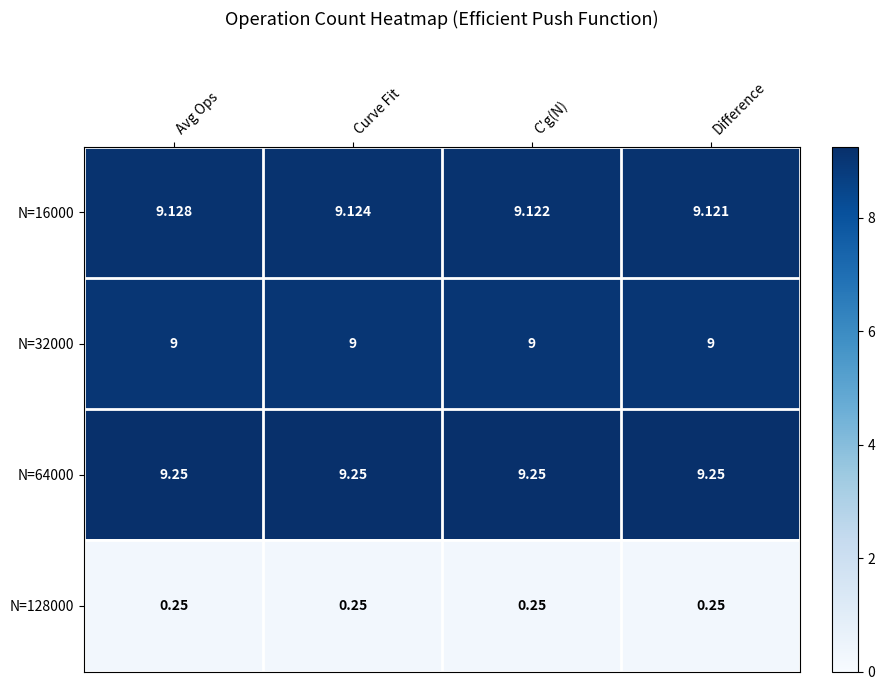

Is the value of N=64000 at Avg Ops greater than the value of N=16000 at C'g(N)?

Yes